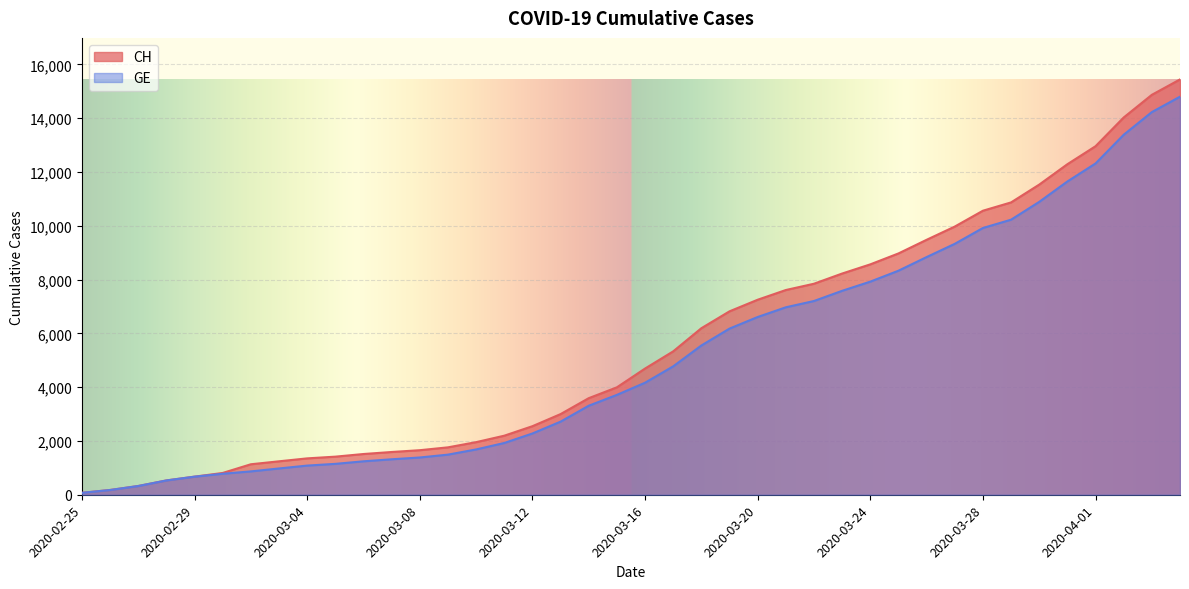

Does the chart display data point markers on the line(s)?

No